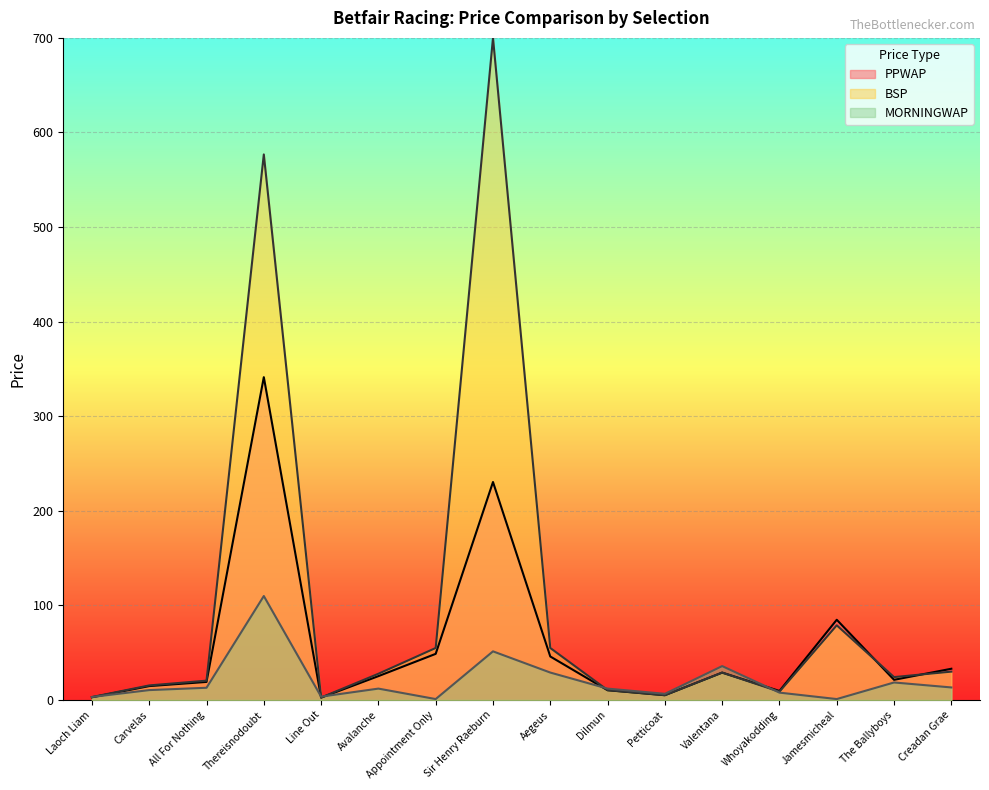

After their last crossing, which series has the higher values: MORNINGWAP or PPWAP?

PPWAP